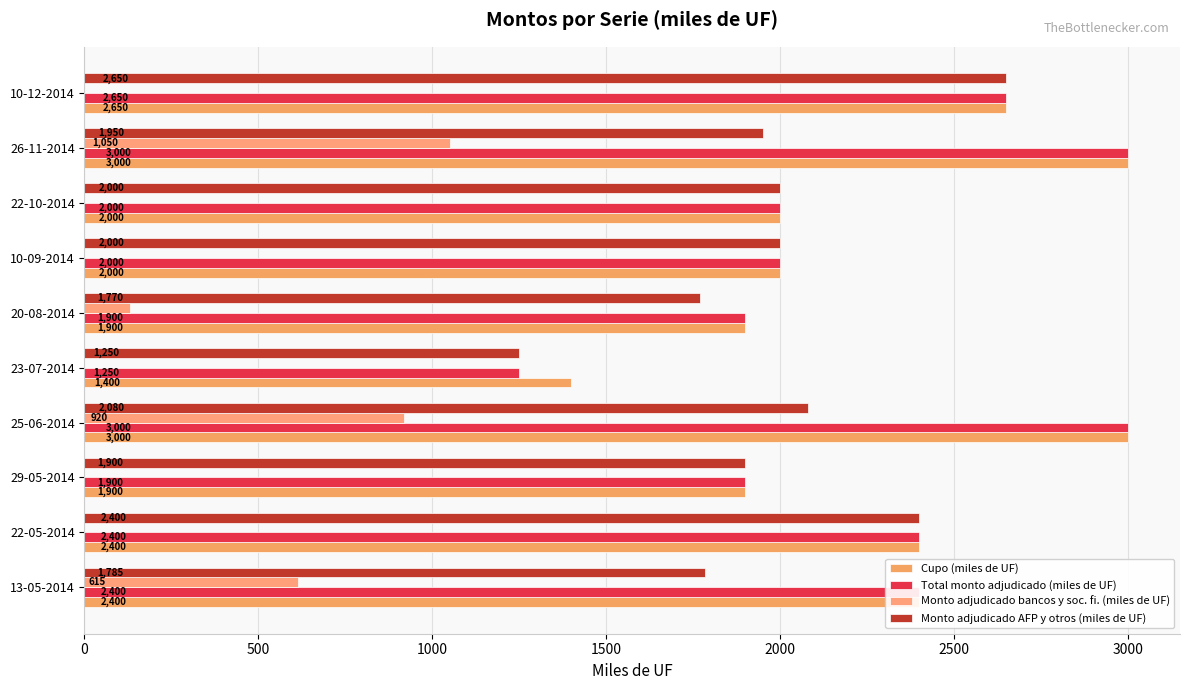

What position from the left is 22-05-2014?

2